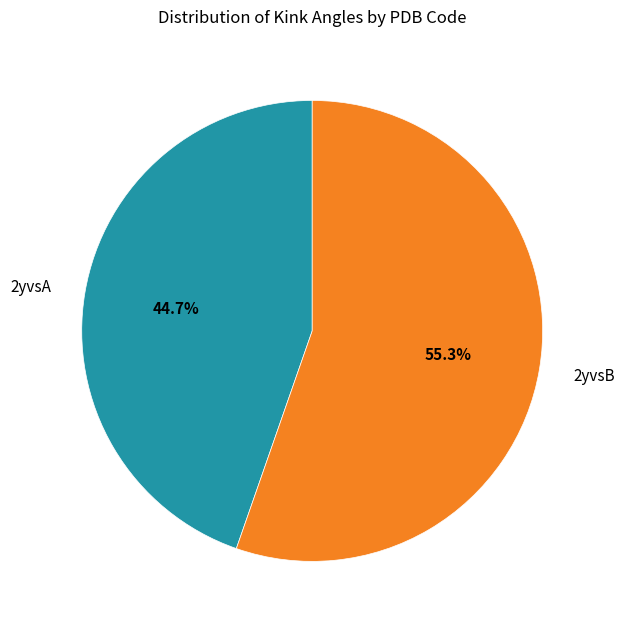

Which slice represents more than half of the pie?

2yvsB